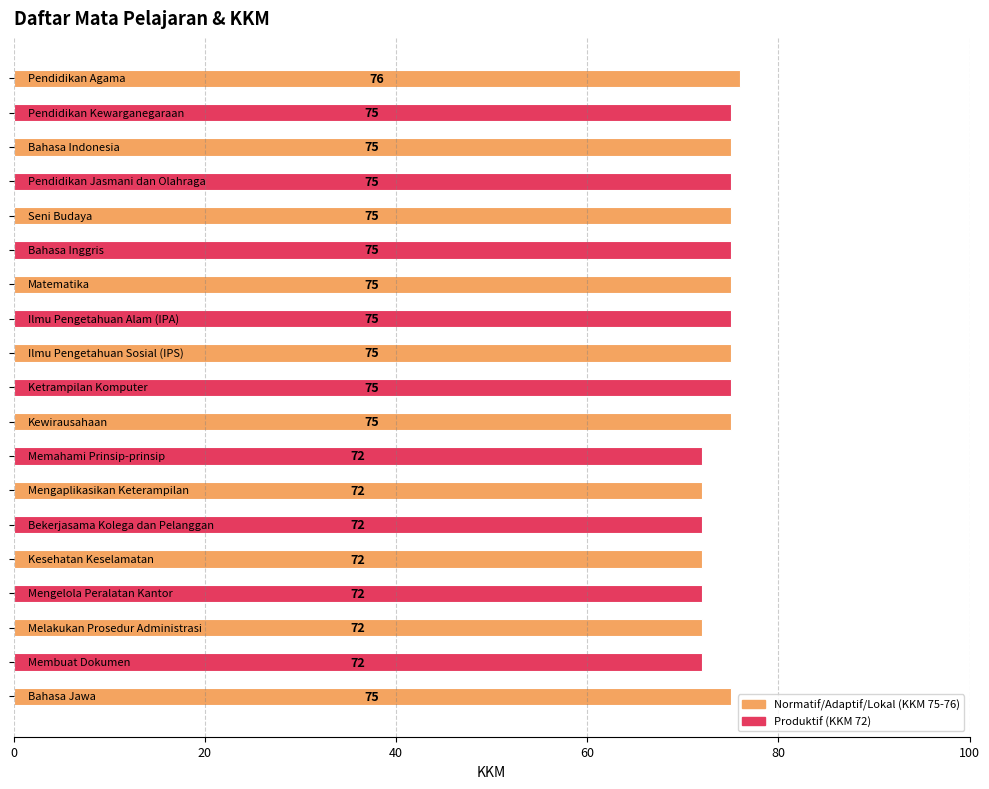

What is the smallest value displayed?

72